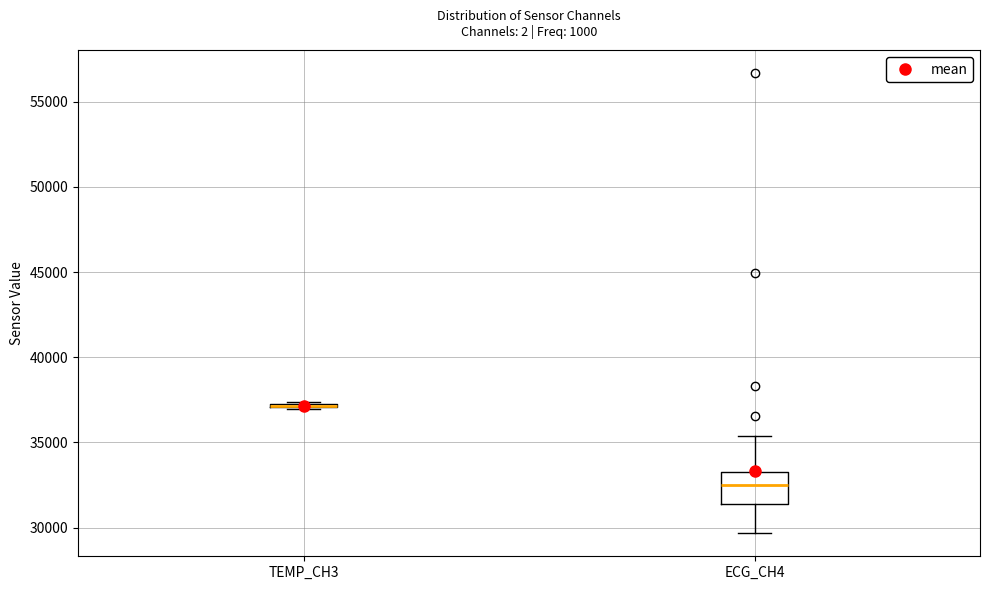

Reading left to right, transcribe this box plot: for each box, give where its median line is, the range the box spans, and where its two whiskers end, as read against the y-axis. The values are not printed on the chart, so give them approximately, as read against the axis.

TEMP_CH3: box collapsed to a line at 37000, whiskers 37000 to 37500
ECG_CH4: median 32500, box 31500 to 33500, whiskers 29500 to 35500